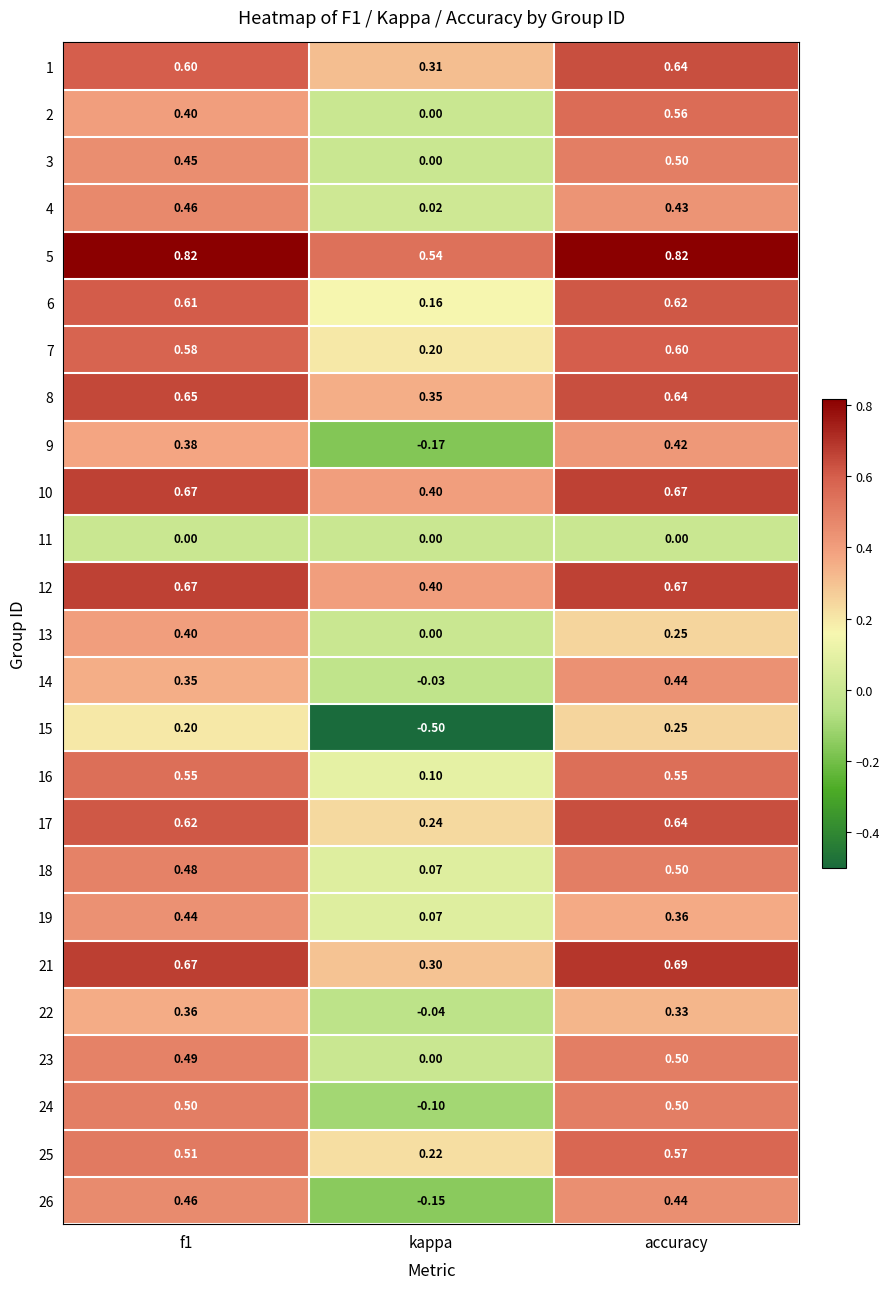

At which category does the chart reach its minimum across all series?

kappa